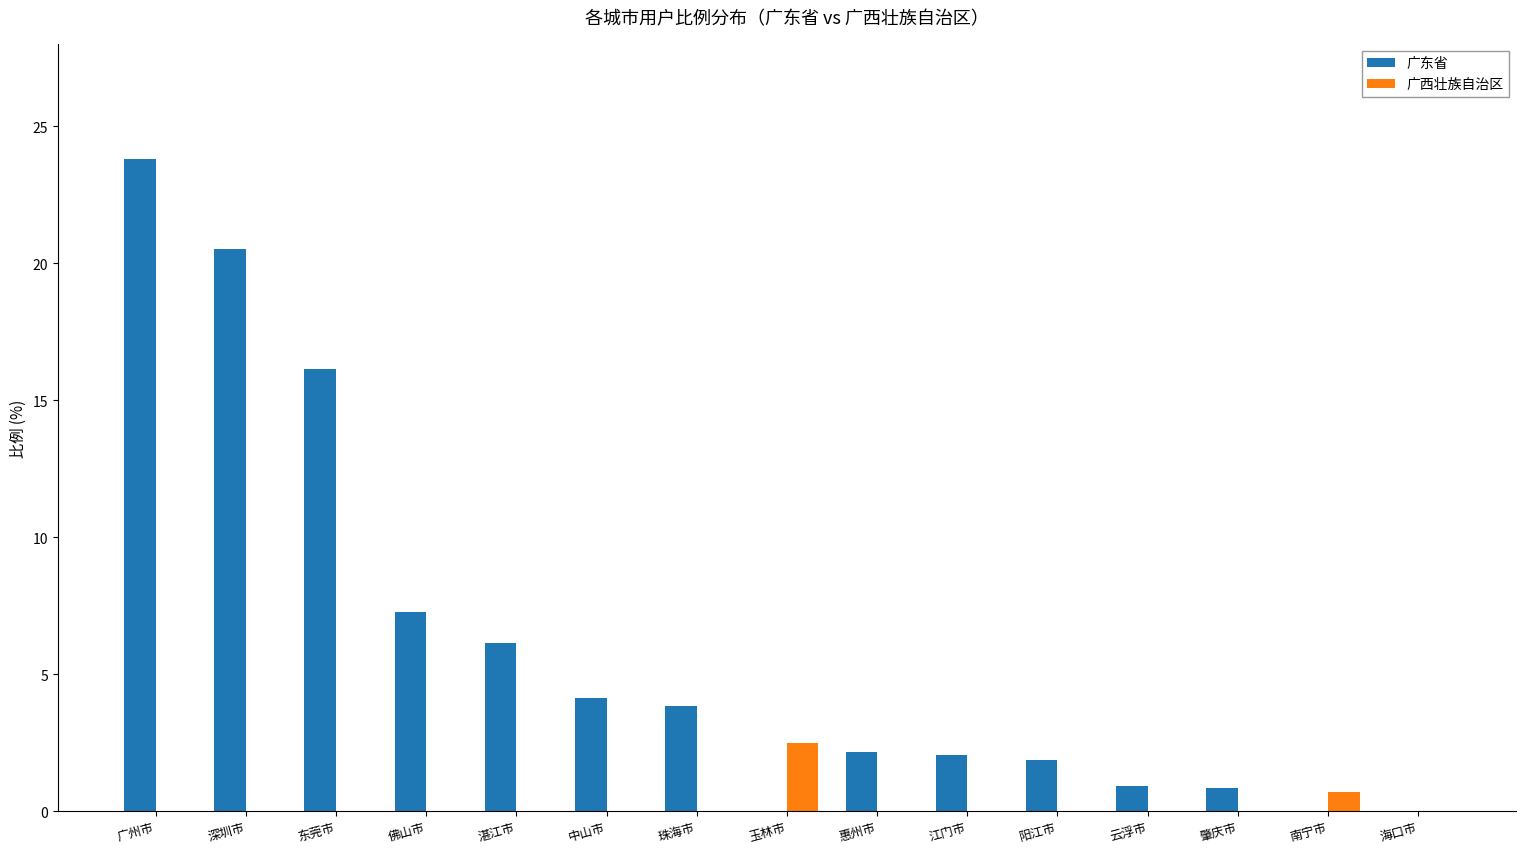

What is the maximum value shown in the chart?

23.8